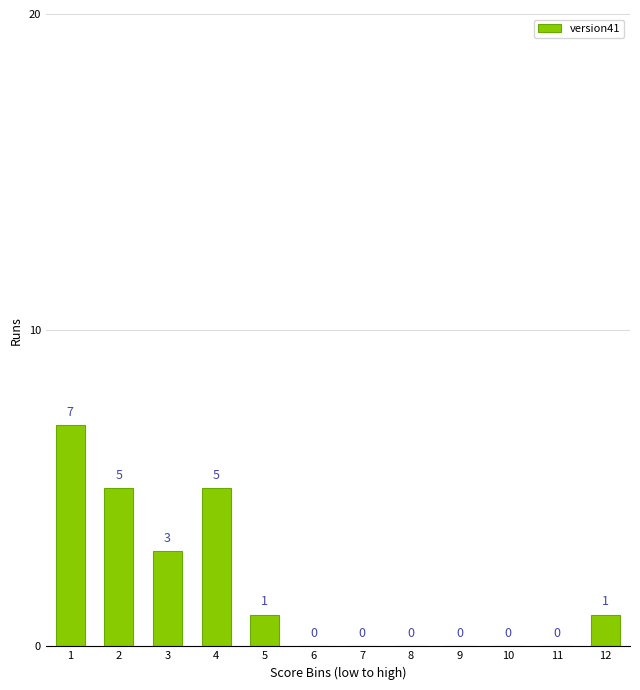

Reading left to right, list all the values displayed in this chart.

1=7	2=5	3=3	4=5	5=1	6=0	7=0	8=0	9=0	10=0	11=0	12=1